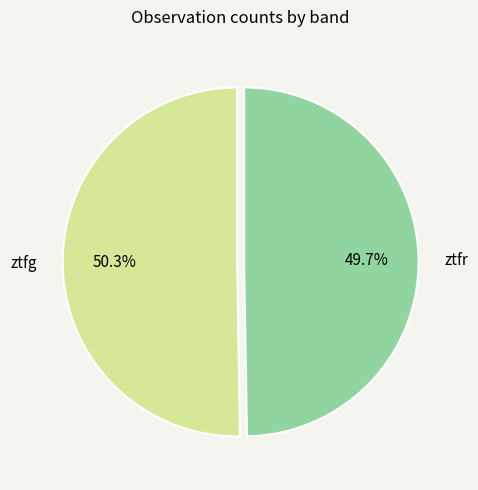

Which category has the biggest portion of the pie?

ztfg